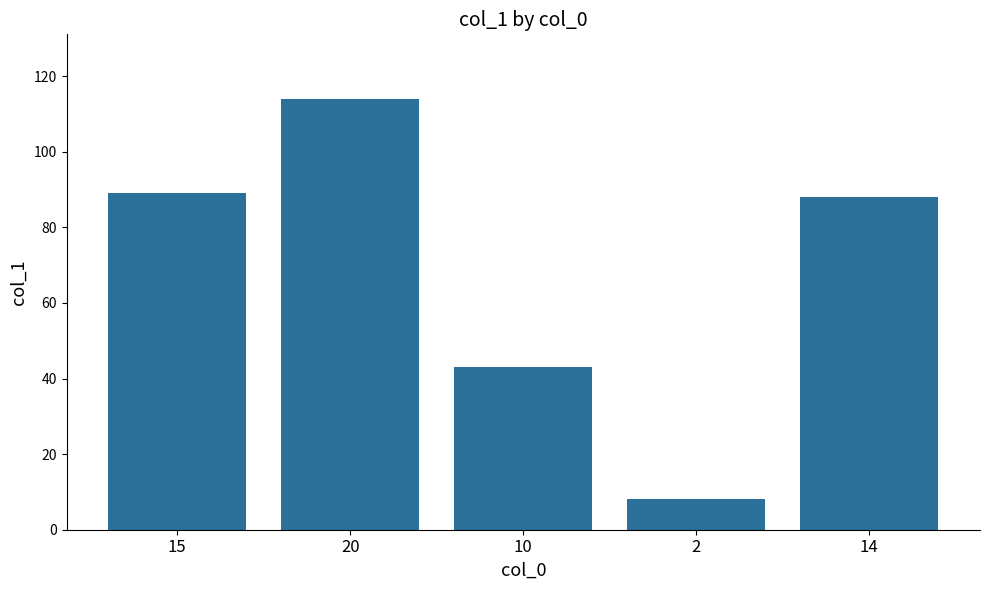

What is the average value?

68